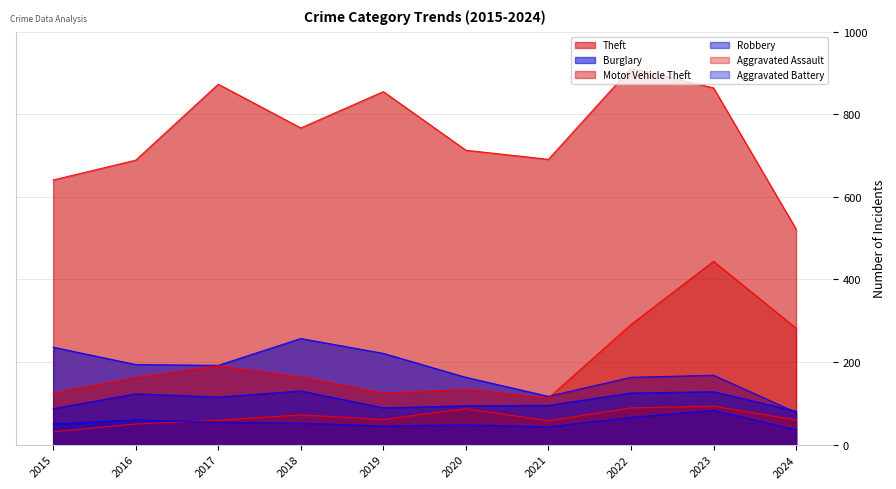

Reading right to left, what are all the values shown in this chart?

Theft: 522	864	912	691	713	855	767	873	689	641
Burglary: 78	168	163	117	163	221	257	192	194	236
Motor Vehicle Theft: 282	444	291	113	134	125	164	191	163	125
Robbery: 81	128	125	95	94	89	130	115	123	87
Aggravated Assault: 60	93	89	58	87	61	72	59	50	31
Aggravated Battery: 36	83	66	43	48	45	52	54	60	50